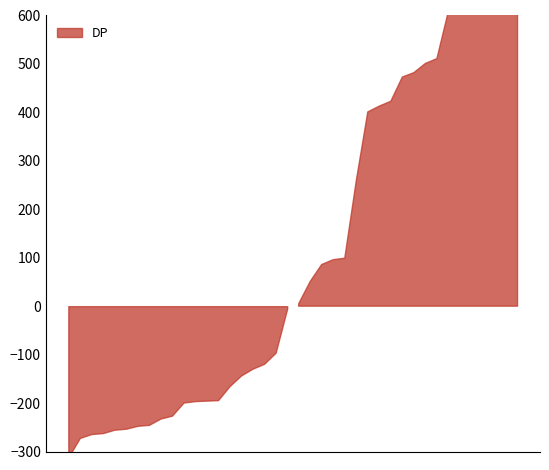

Where is the first local minimum?

3